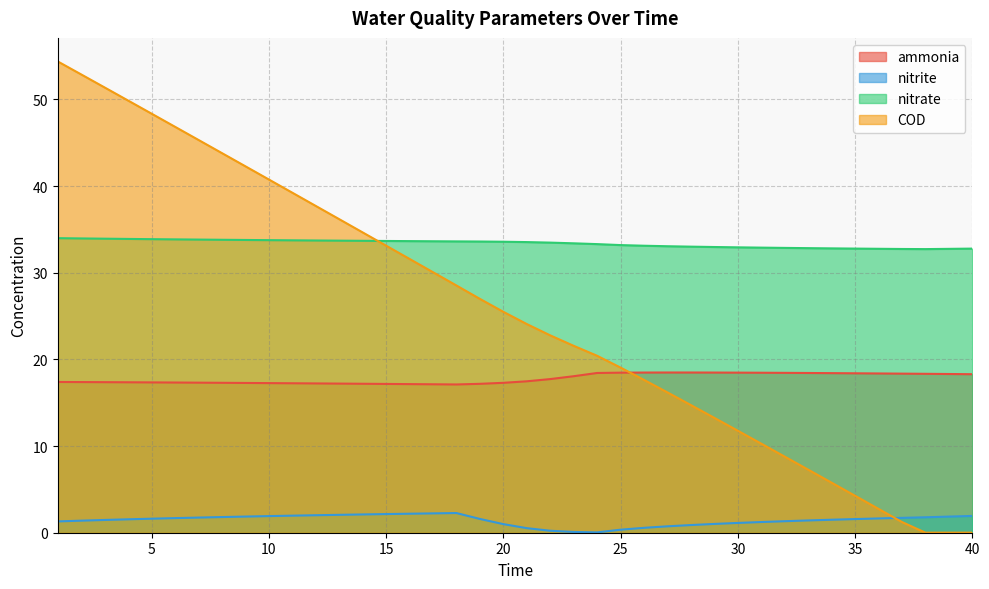

What is the sum of the nitrate values at 18 and 15?

67.3